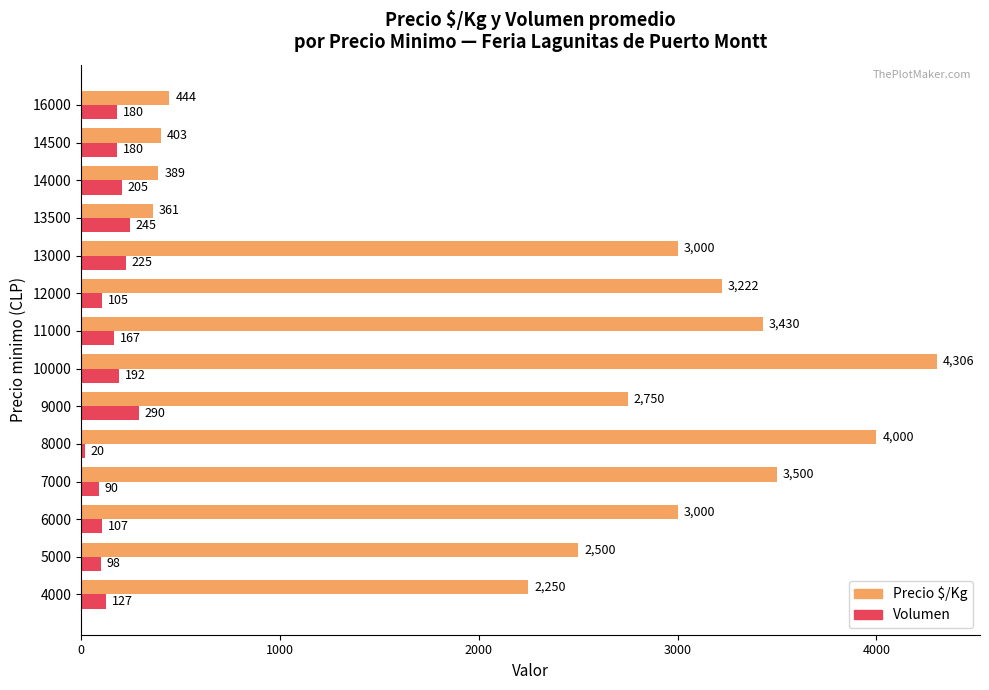

At which label is Precio $/Kg closest to 2333?

4000